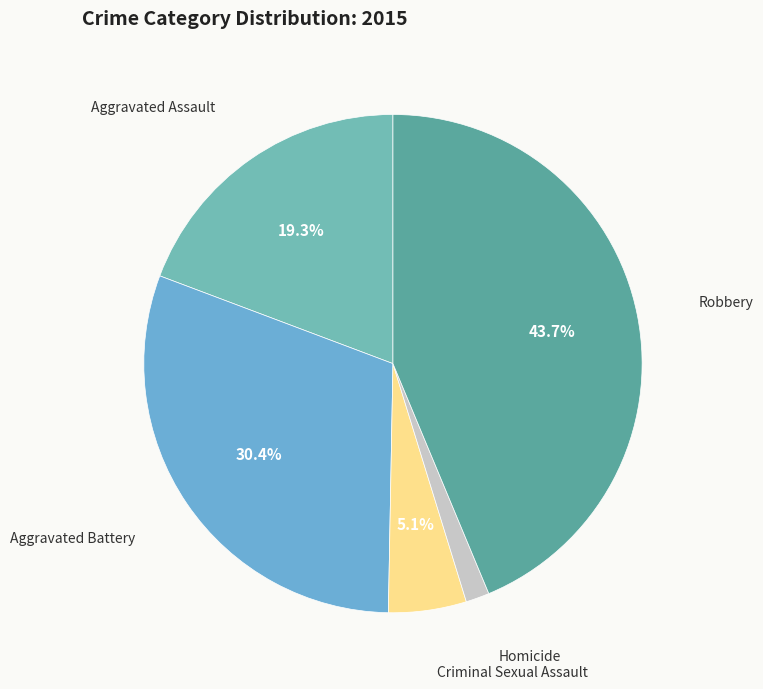

Rank the categories by value from lowest to highest.

Homicide, Criminal Sexual Assault, Aggravated Assault, Aggravated Battery, Robbery